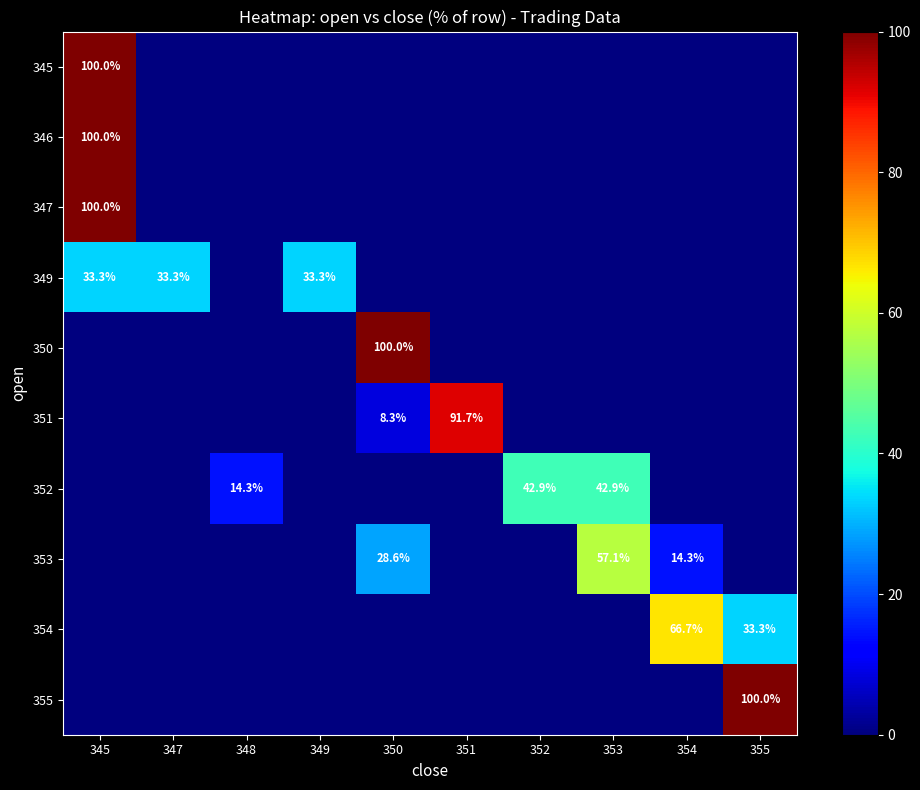

Is it true that 354 equals 40.6 at 354?

False